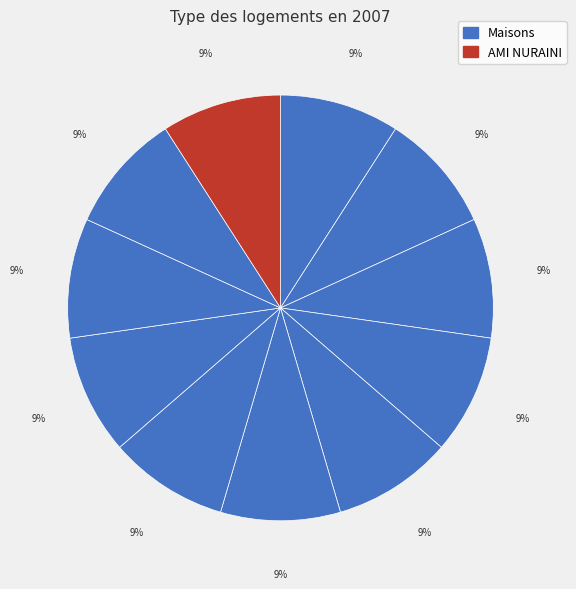

How many segments does this pie chart have?

11